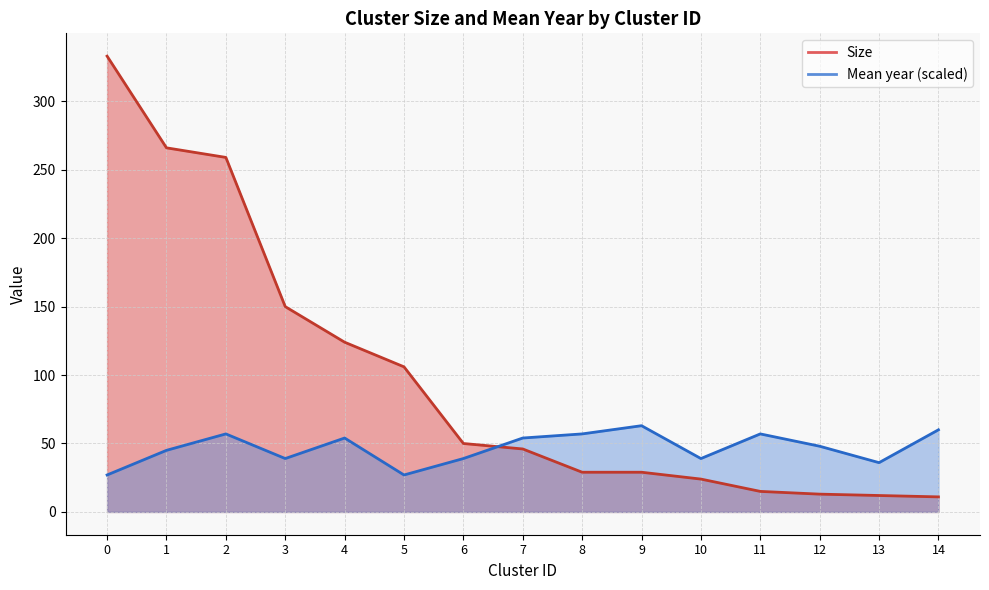

What is the greatest value displayed?

333